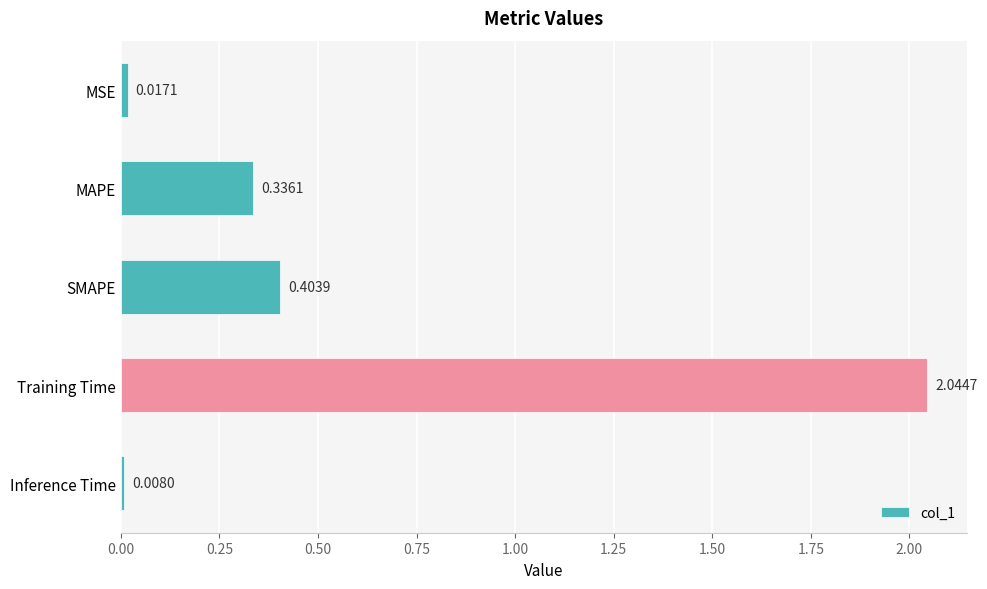

Which category has the lowest value across all series?

Inference Time